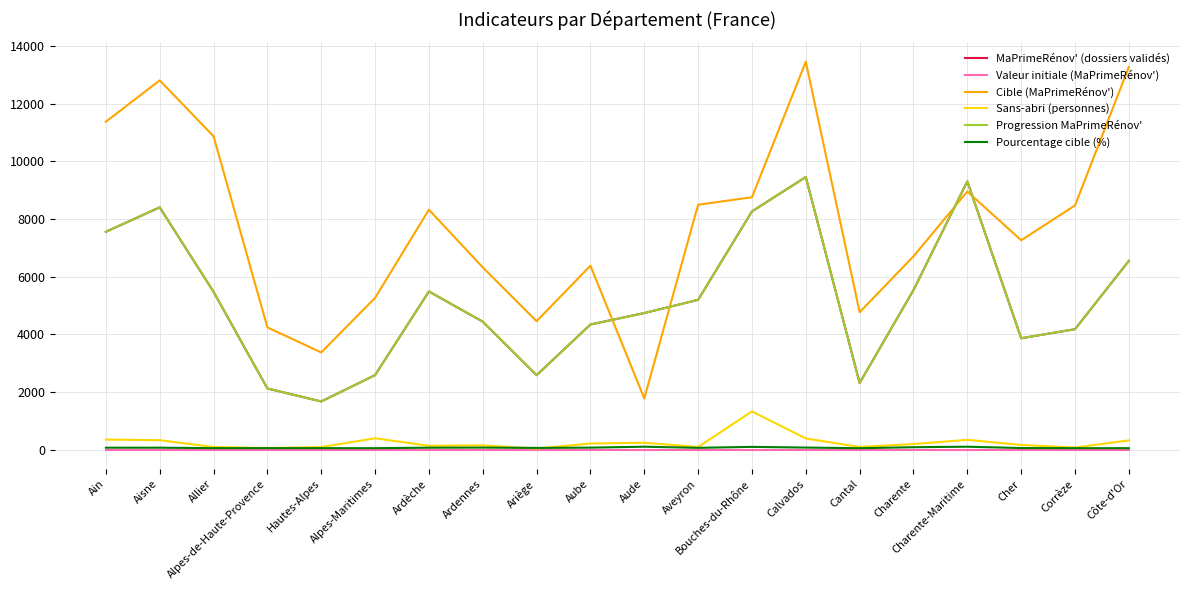

What is the label of the 15th point from the left?

Cantal